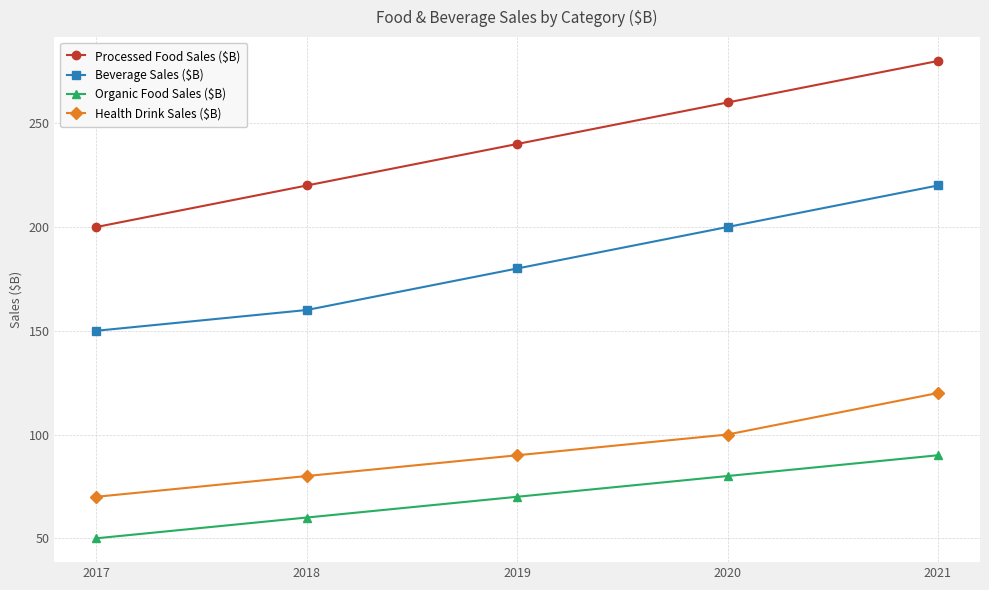

Read the Processed Food Sales ($B) value at 2017.

200